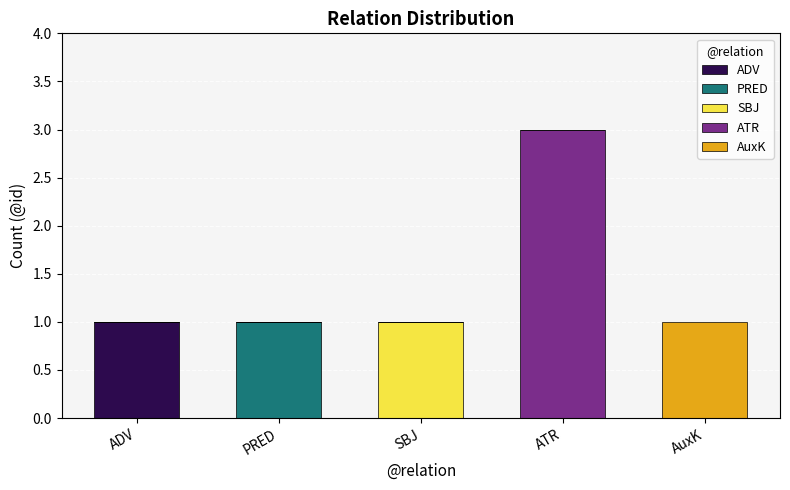

Which category has the highest value in the ADV series?

ADV